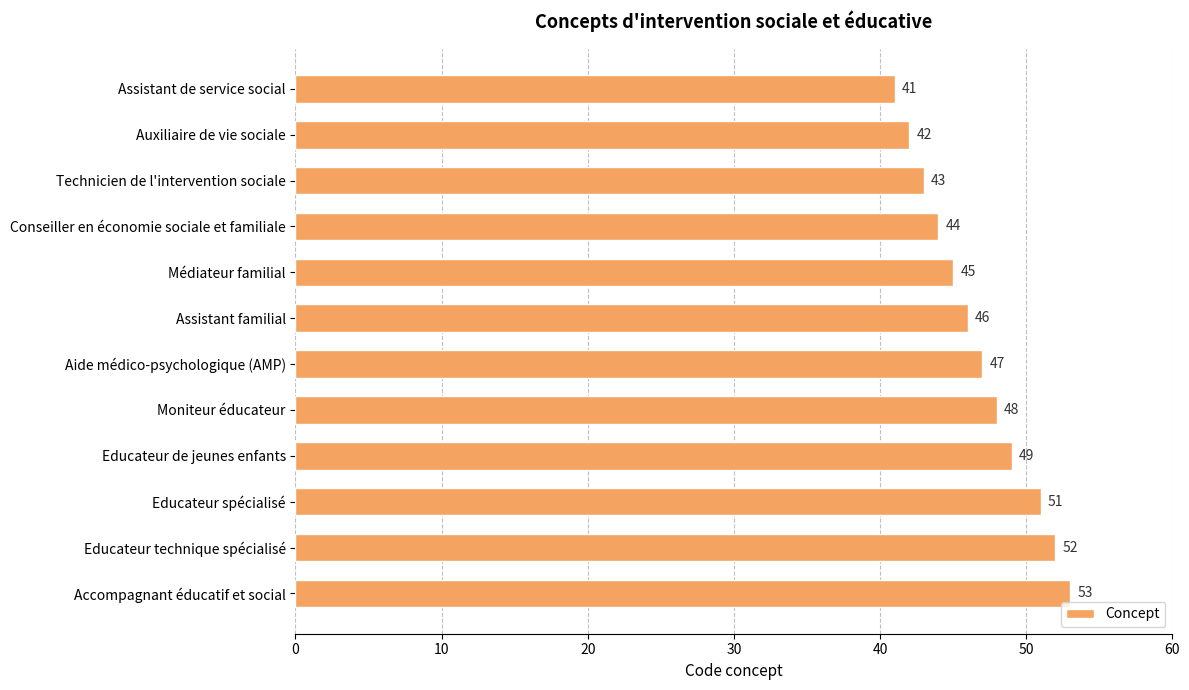

The value at Auxiliaire de vie sociale is 11. True or false?

False